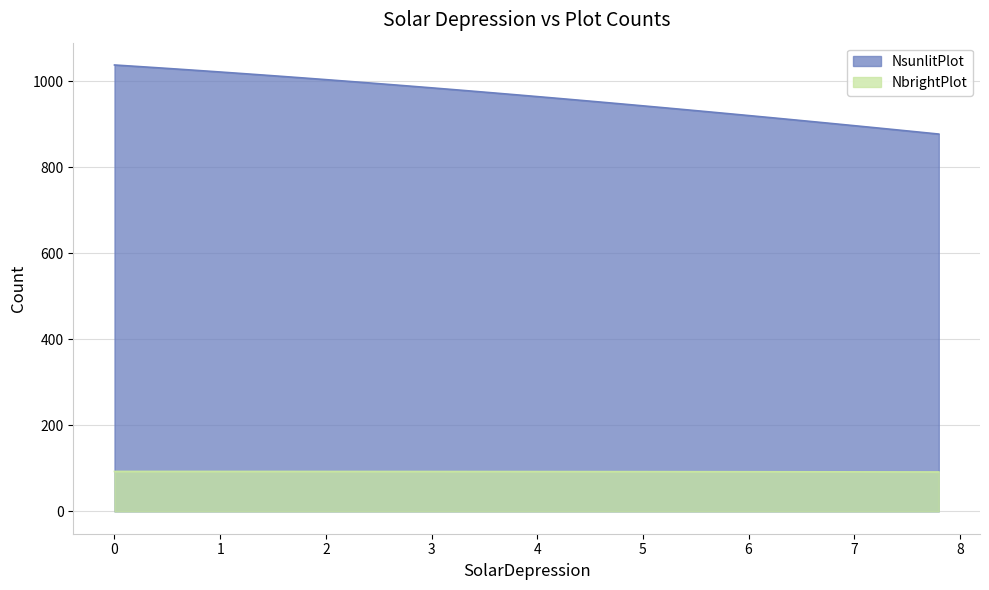

What is the greatest value displayed?

1037.7